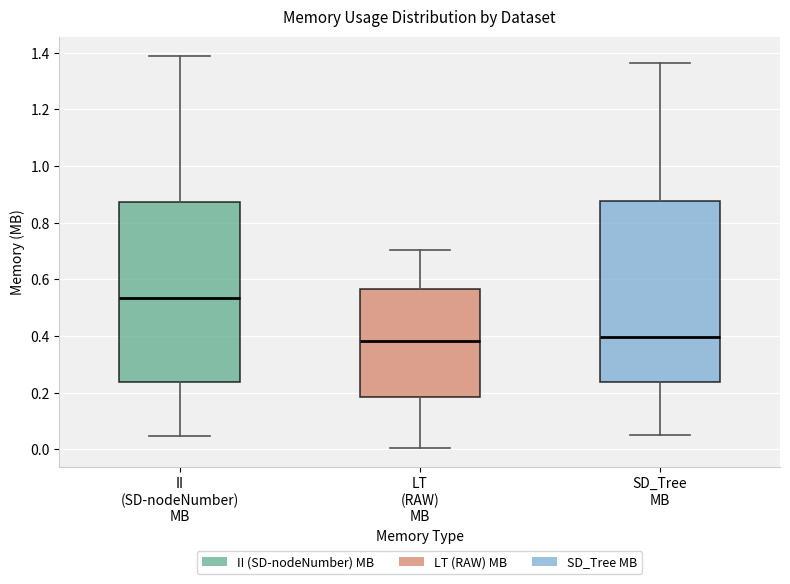

Reading left to right, transcribe this box plot: for each box, give where its median line is, the range the box spans, and where its two whiskers end, as read against the y-axis. The values are not printed on the chart, so give them approximately, as read against the axis.

II (SD-nodeNumber) MB: median 0.54, box 0.24 to 0.88, whiskers 0.04 to 1.38
LT (RAW) MB: median 0.38, box 0.18 to 0.56, whiskers 0.00 to 0.70
SD_Tree MB: median 0.40, box 0.24 to 0.88, whiskers 0.06 to 1.36